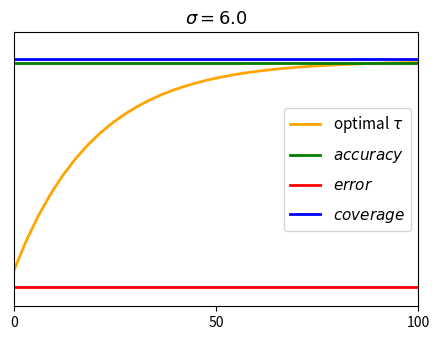

Does the chart have visible grid lines?

No